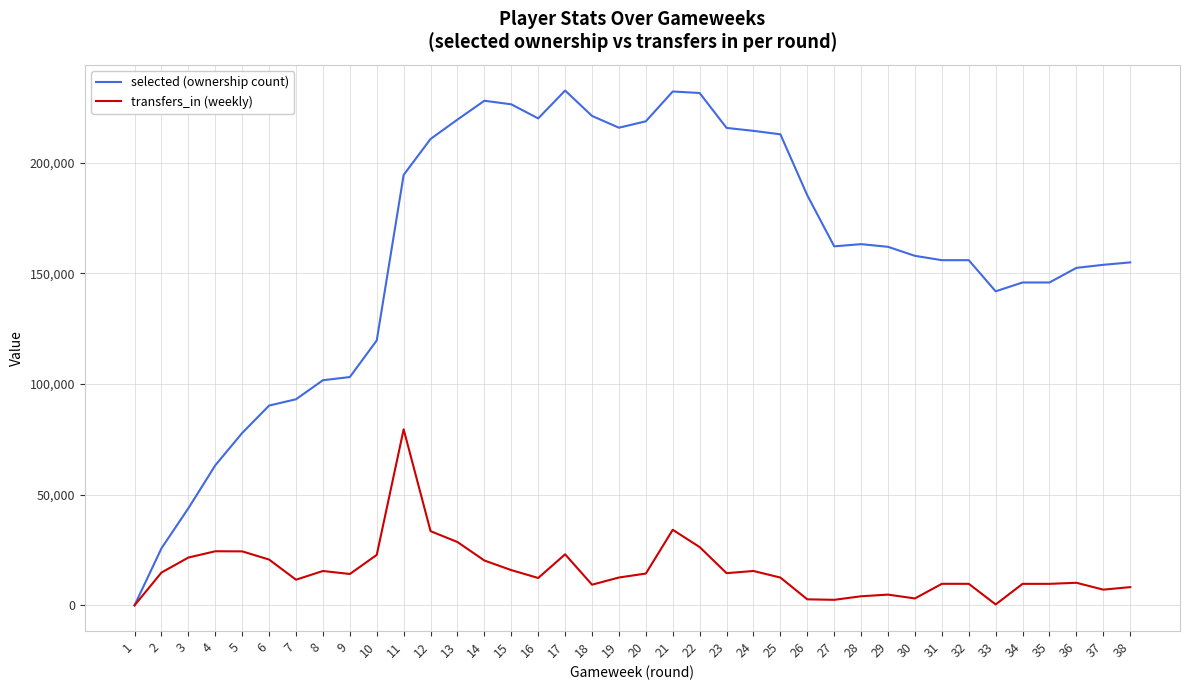

At 4, list the series in order from largest to smallest.

selected (ownership count), transfers_in (weekly)